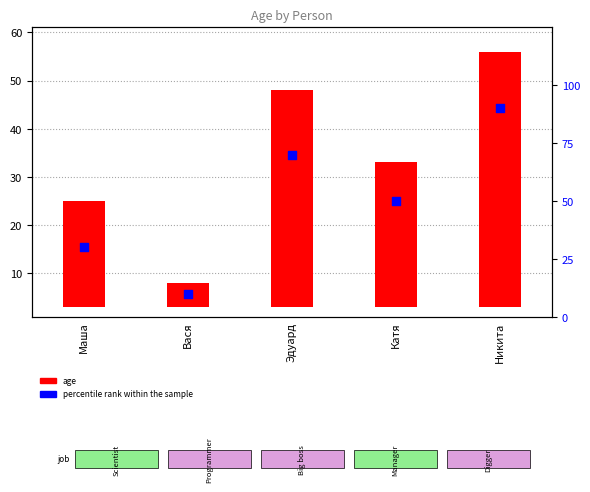

What is the total value across all series at Маша?

52